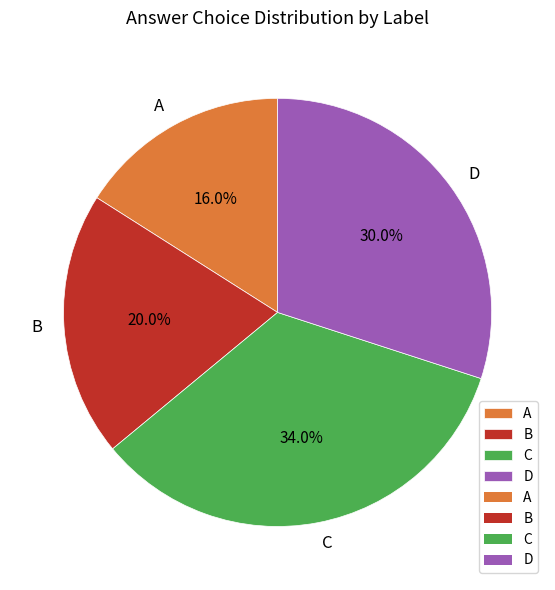

What is the smallest slice in the pie chart?

A